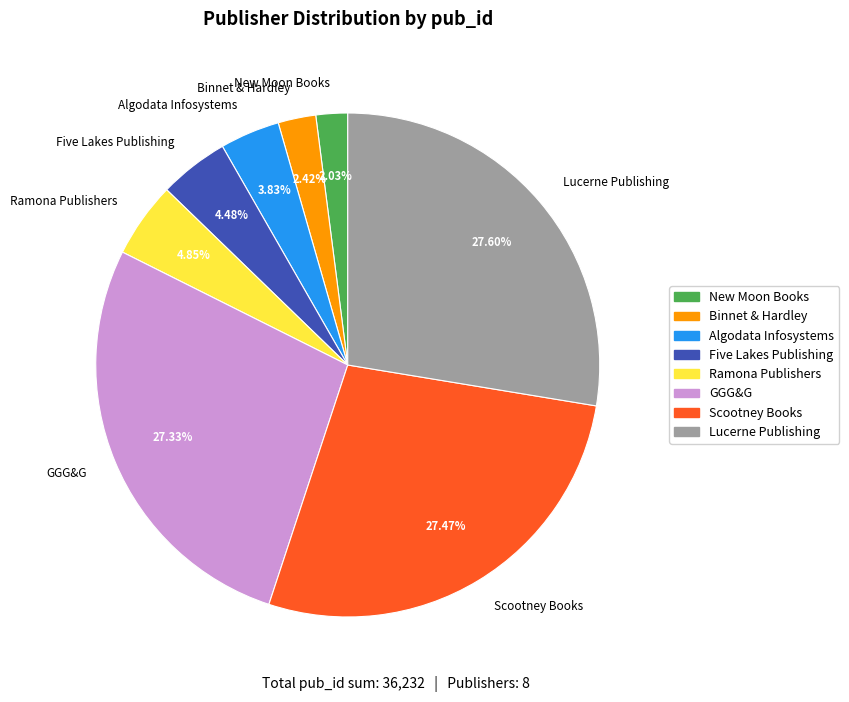

Do Lucerne Publishing and Algodata Infosystems together represent more than half of the pie?

No